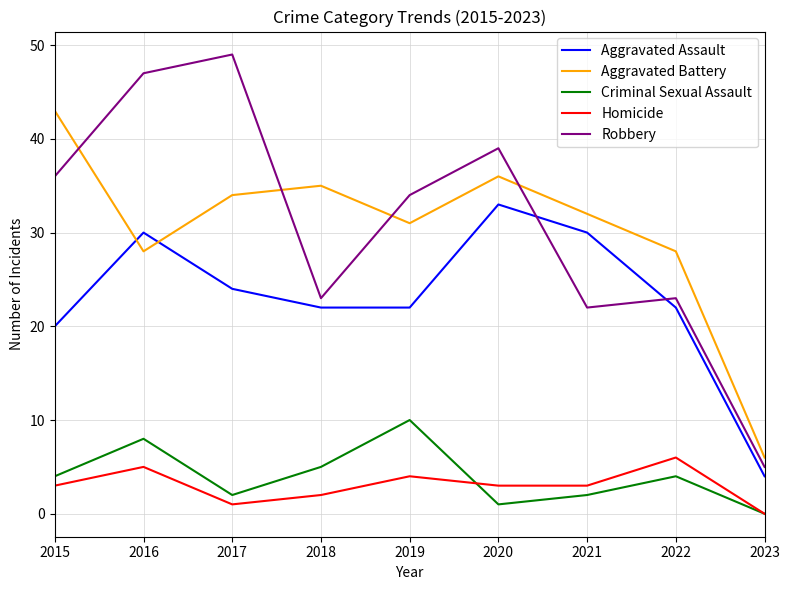

List the series in order of their peak value, lowest first.

Homicide, Criminal Sexual Assault, Aggravated Assault, Aggravated Battery, Robbery